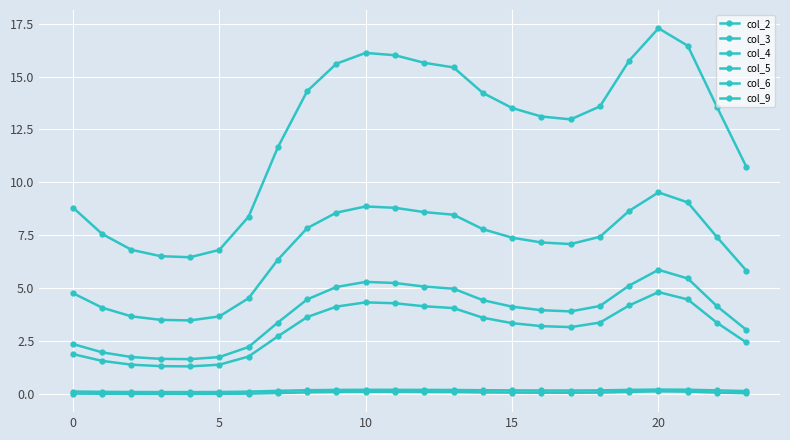

True or false: col_9 and col_3 intersect in this chart.

False